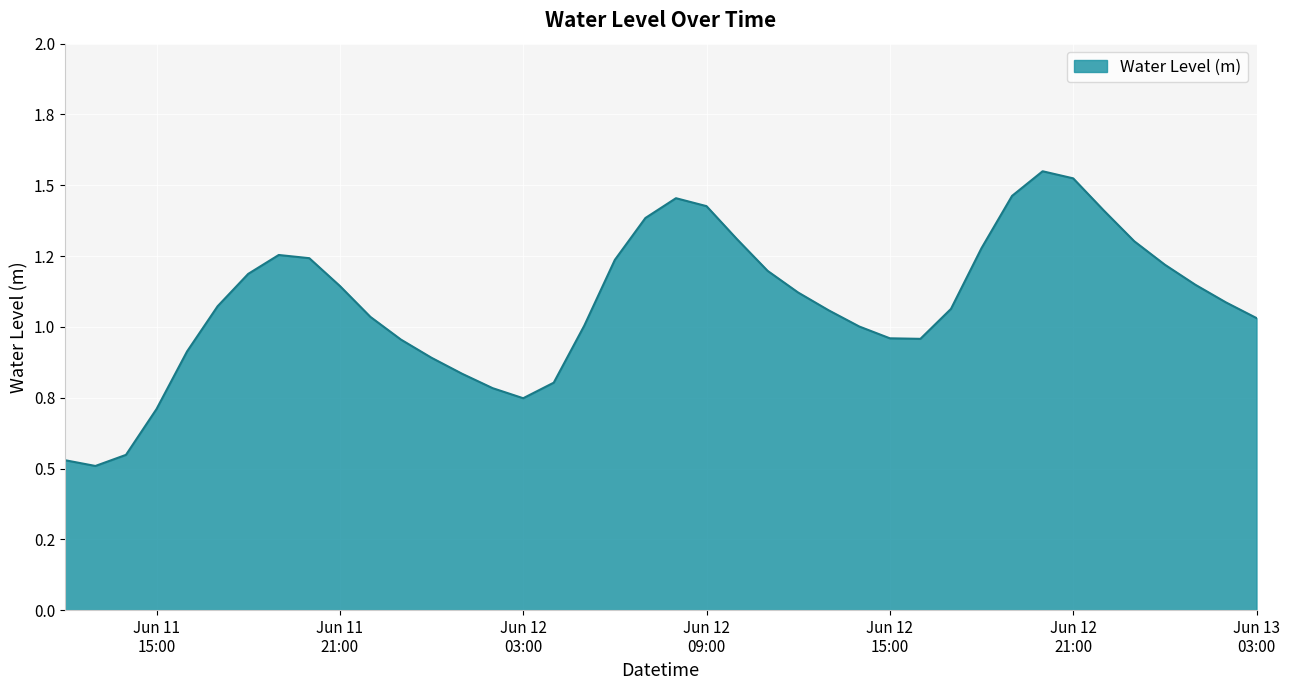

Does the chart display data point markers on the line(s)?

No